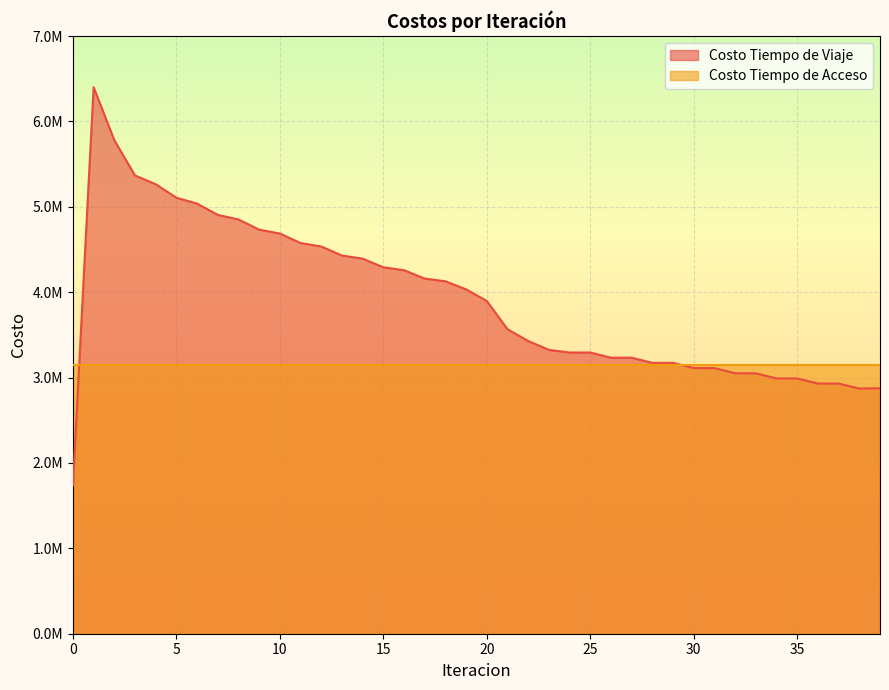

What are all the series names shown in the legend?

Costo Tiempo de Viaje, Costo Tiempo de Acceso